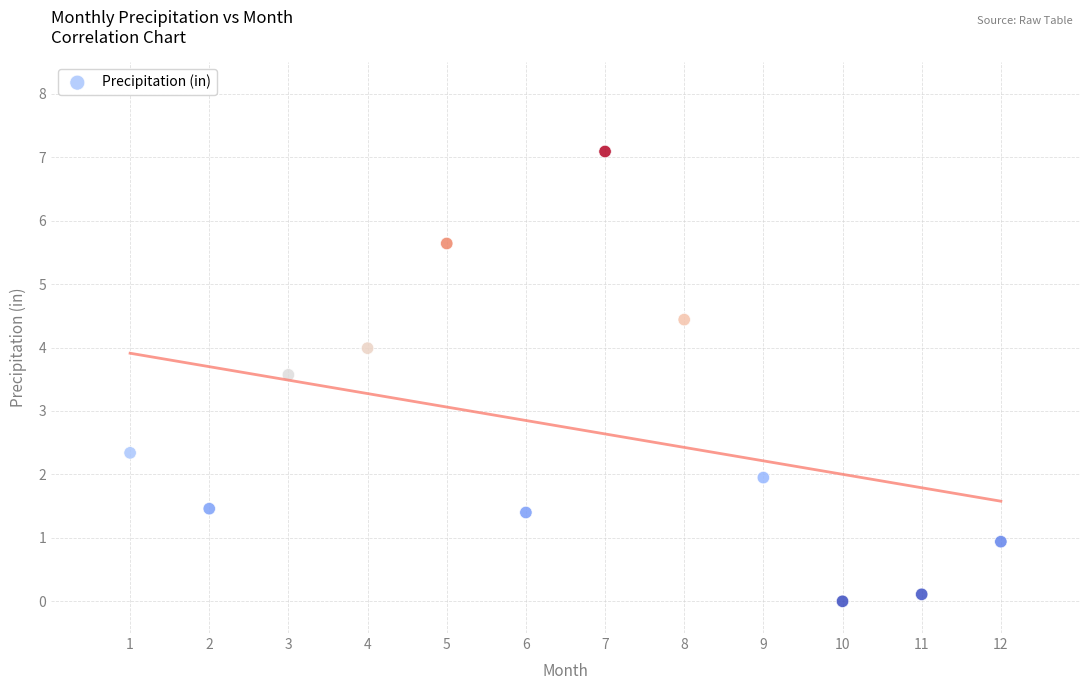

What Y value in the scatter plot is closest to 3?

3.6